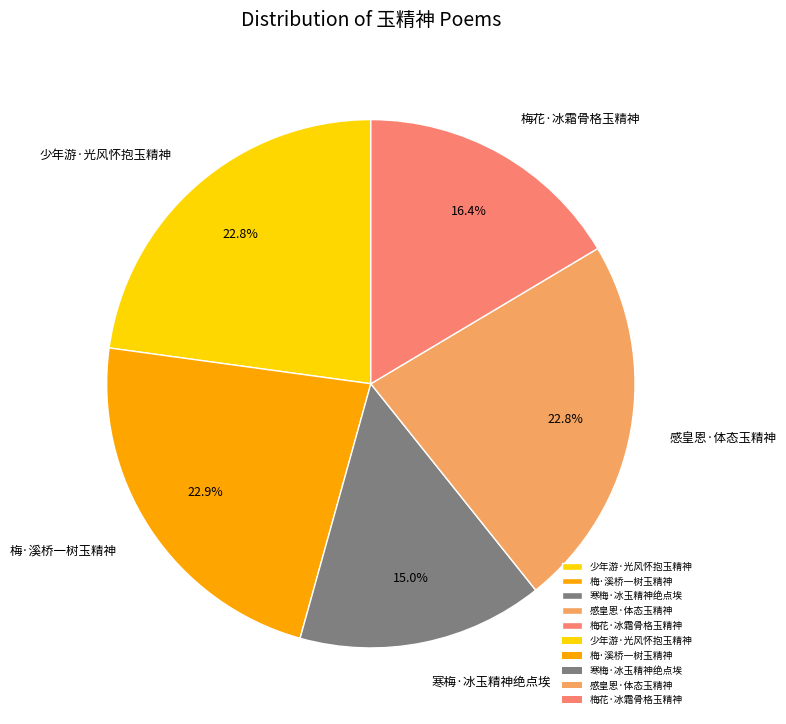

To the nearest percent, what is the combined percentage of 梅·溪桥一树玉精神 and 感皇恩·体态玉精神?

46%